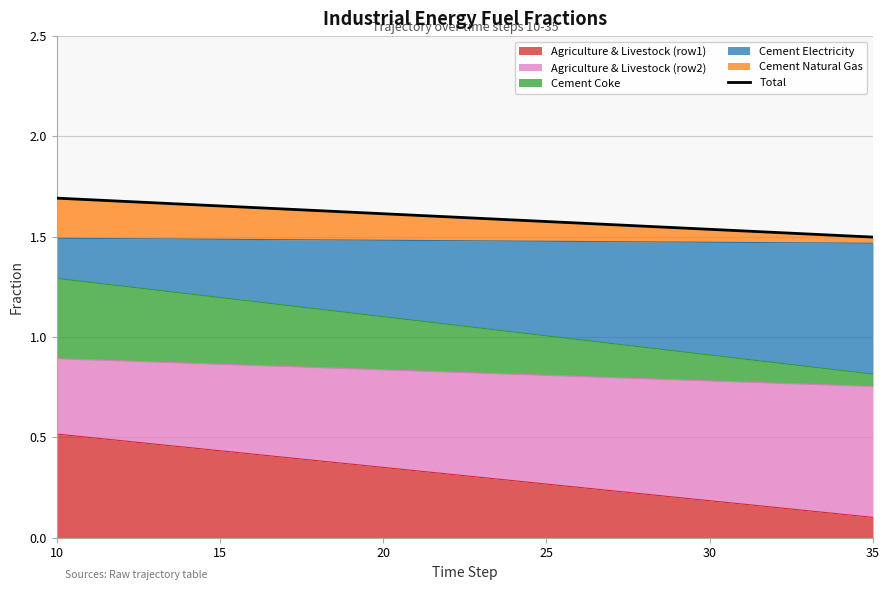

Reading right to left, extract all data points from this chart.

1.5	1.5	1.5	1.5	1.5	1.5	1.5	1.6	1.6	1.6	1.6	1.6	1.6	1.6	1.6	1.6	1.6	1.6	1.6	1.6	1.7	1.7	1.7	1.7	1.7	1.7